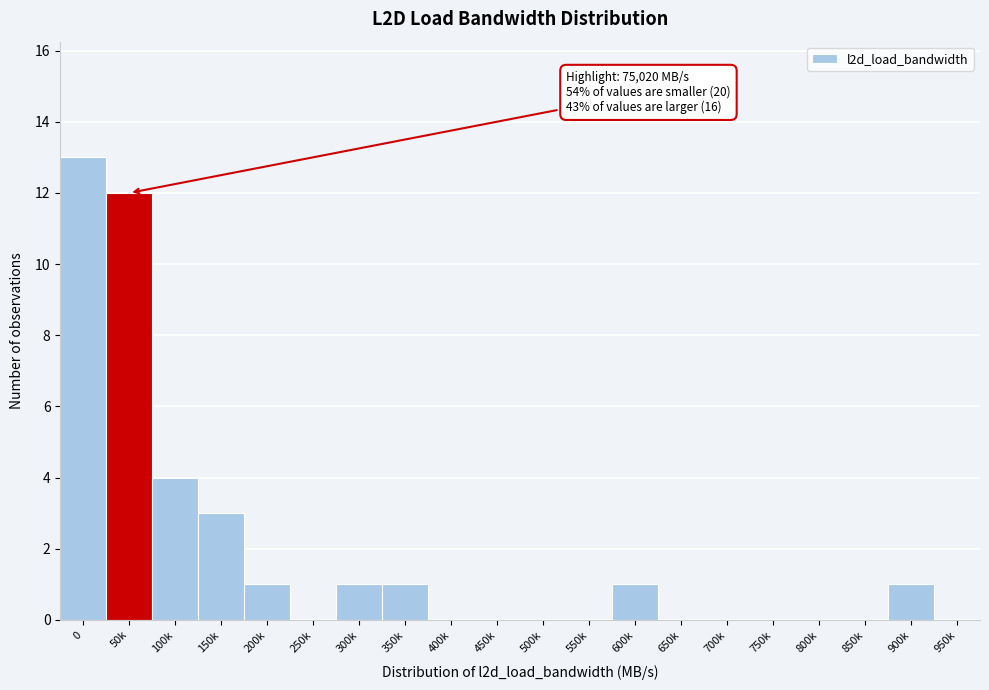

Reading left to right, extract all data points from this chart.

0=13	50k=12	100k=4	150k=3	200k=1	250k=0	300k=1	350k=1	400k=0	450k=0	500k=0	550k=0	600k=1	650k=0	700k=0	750k=0	800k=0	850k=0	900k=1	950k=0